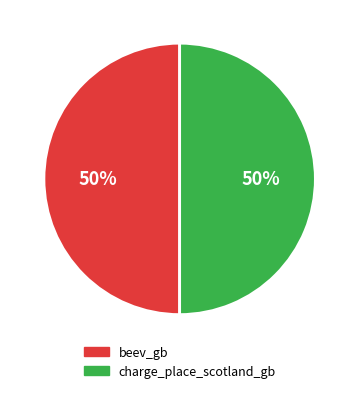

Is the sum of charge_place_scotland_gb and beev_gb greater than half?

Yes